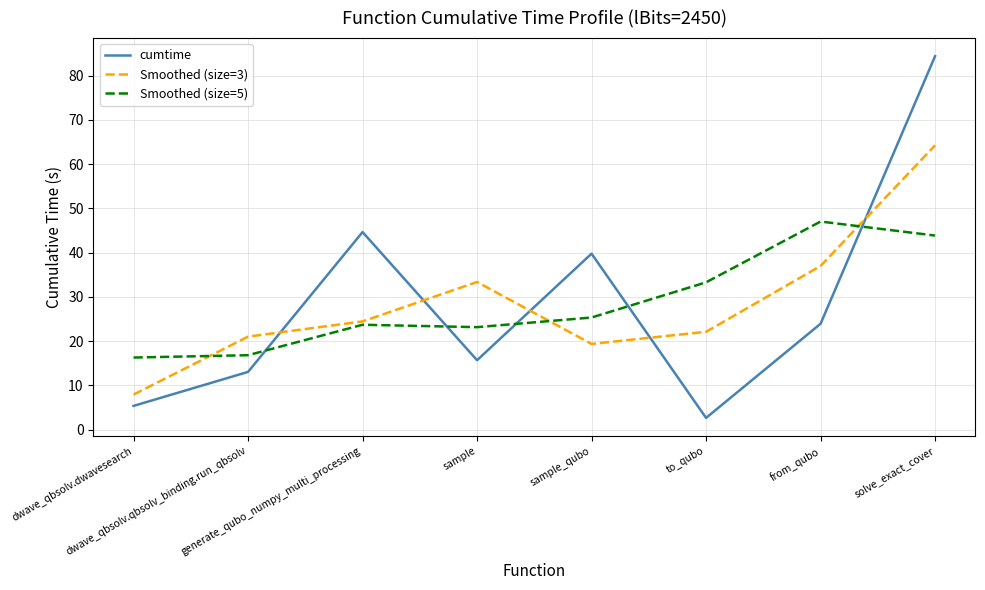

At which label is Smoothed (size=3) closest to 36?

from_qubo